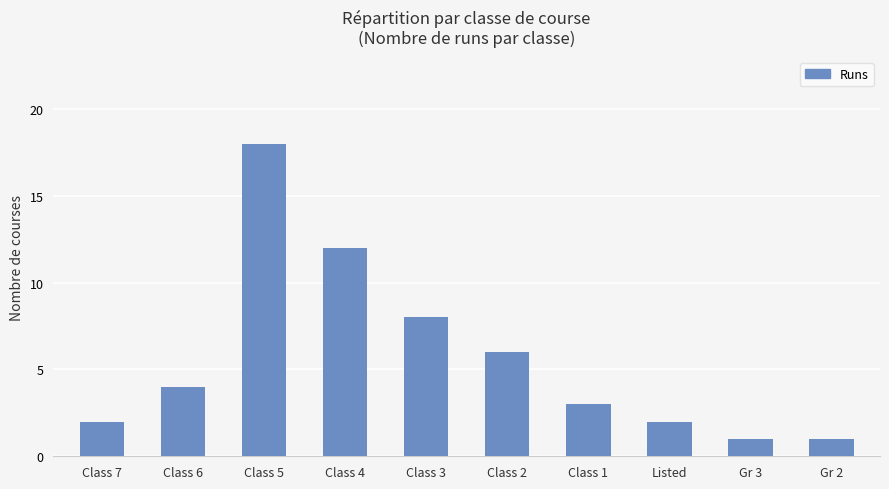

At which category does the chart reach its peak across all series?

Class 5